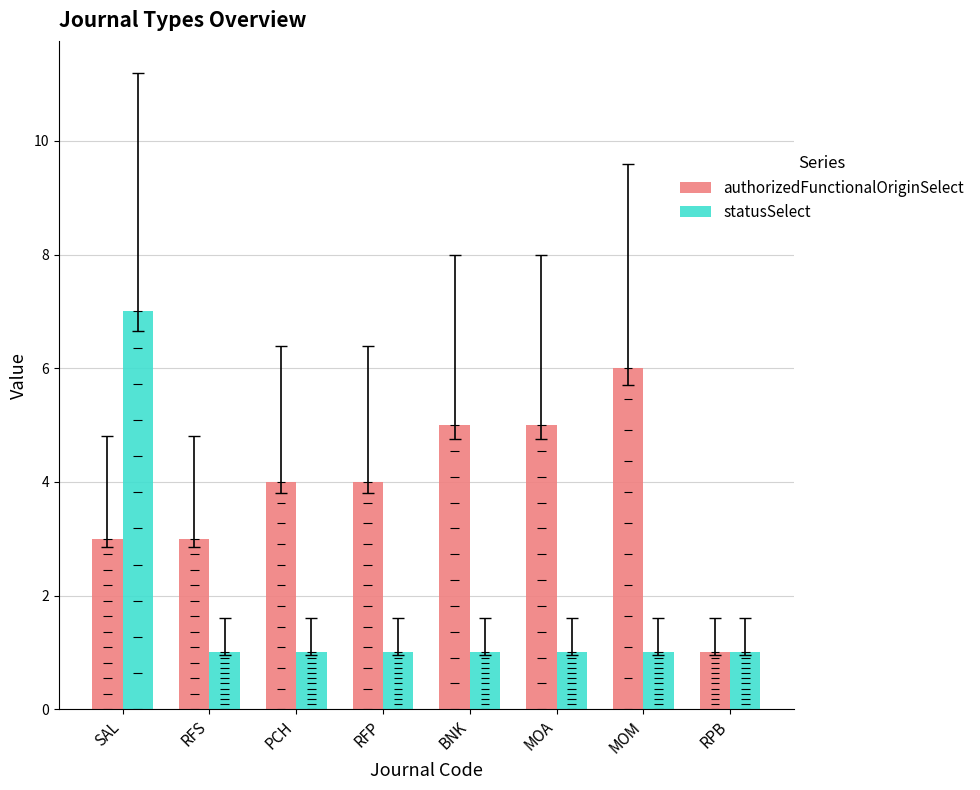

The value of authorizedFunctionalOriginSelect at RPB is 1. True or false?

True